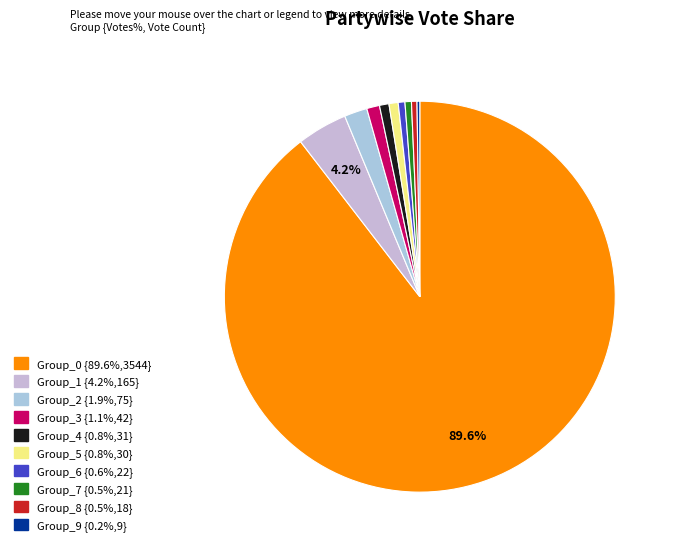

To the nearest percent, what is the average slice percentage?

10%